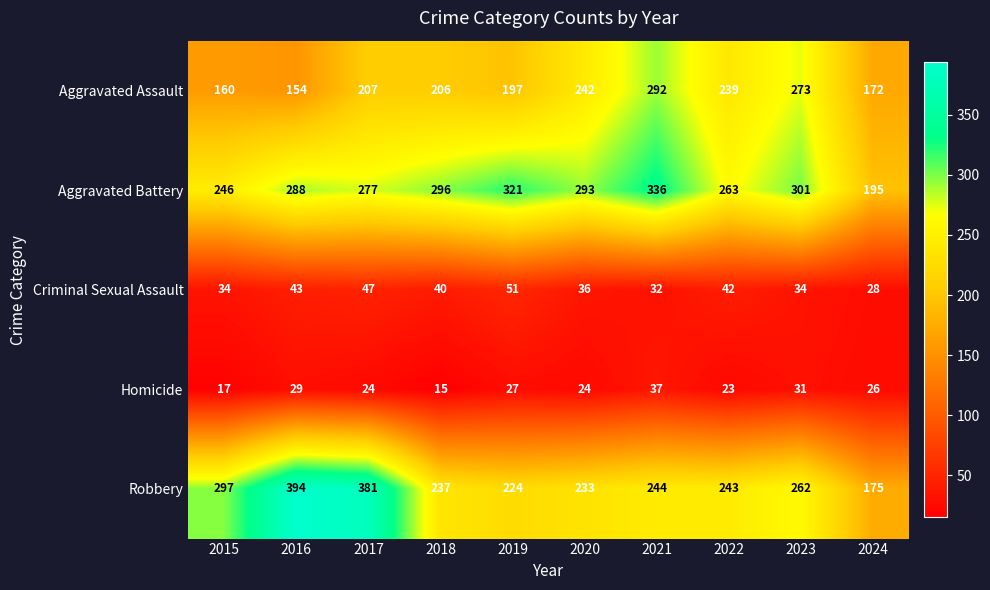

What is the difference between the second highest and second lowest values in the Robbery series?

157